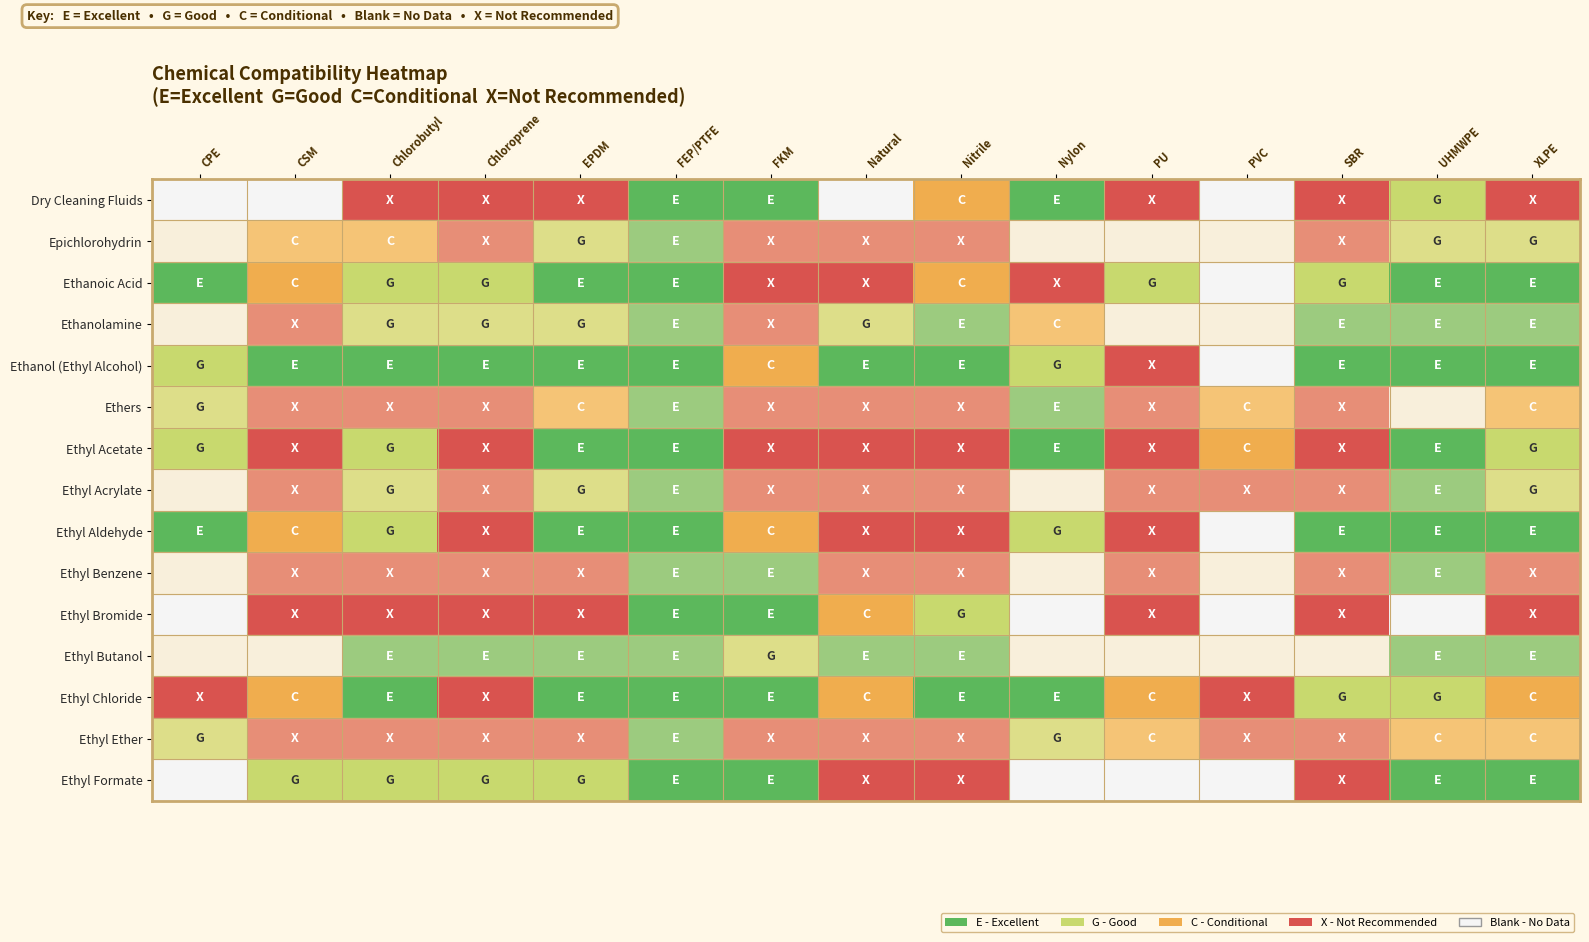

Reading left to right, extract all data points from this chart.

Dry Cleaning Fluids: CPE=0	CSM=0	Chlorobutyl=1	Chloroprene=1	EPDM=1	FEP/PTFE=4	FKM=4	Natural=0	Nitrile=2	Nylon=4	PU=1	PVC=0	SBR=1	UHMWPE=3	XLPE=1
Epichlorohydrin: CPE=0	CSM=2	Chlorobutyl=2	Chloroprene=1	EPDM=3	FEP/PTFE=4	FKM=1	Natural=1	Nitrile=1	Nylon=0	PU=0	PVC=0	SBR=1	UHMWPE=3	XLPE=3
Ethanoic Acid: CPE=4	CSM=2	Chlorobutyl=3	Chloroprene=3	EPDM=4	FEP/PTFE=4	FKM=1	Natural=1	Nitrile=2	Nylon=1	PU=3	PVC=0	SBR=3	UHMWPE=4	XLPE=4
Ethanolamine: CPE=0	CSM=1	Chlorobutyl=3	Chloroprene=3	EPDM=3	FEP/PTFE=4	FKM=1	Natural=3	Nitrile=4	Nylon=2	PU=0	PVC=0	SBR=4	UHMWPE=4	XLPE=4
Ethanol (Ethyl Alcohol): CPE=3	CSM=4	Chlorobutyl=4	Chloroprene=4	EPDM=4	FEP/PTFE=4	FKM=2	Natural=4	Nitrile=4	Nylon=3	PU=1	PVC=0	SBR=4	UHMWPE=4	XLPE=4
Ethers: CPE=3	CSM=1	Chlorobutyl=1	Chloroprene=1	EPDM=2	FEP/PTFE=4	FKM=1	Natural=1	Nitrile=1	Nylon=4	PU=1	PVC=2	SBR=1	UHMWPE=0	XLPE=2
Ethyl Acetate: CPE=3	CSM=1	Chlorobutyl=3	Chloroprene=1	EPDM=4	FEP/PTFE=4	FKM=1	Natural=1	Nitrile=1	Nylon=4	PU=1	PVC=2	SBR=1	UHMWPE=4	XLPE=3
Ethyl Acrylate: CPE=0	CSM=1	Chlorobutyl=3	Chloroprene=1	EPDM=3	FEP/PTFE=4	FKM=1	Natural=1	Nitrile=1	Nylon=0	PU=1	PVC=1	SBR=1	UHMWPE=4	XLPE=3
Ethyl Aldehyde: CPE=4	CSM=2	Chlorobutyl=3	Chloroprene=1	EPDM=4	FEP/PTFE=4	FKM=2	Natural=1	Nitrile=1	Nylon=3	PU=1	PVC=0	SBR=4	UHMWPE=4	XLPE=4
Ethyl Benzene: CPE=0	CSM=1	Chlorobutyl=1	Chloroprene=1	EPDM=1	FEP/PTFE=4	FKM=4	Natural=1	Nitrile=1	Nylon=0	PU=1	PVC=0	SBR=1	UHMWPE=4	XLPE=1
Ethyl Bromide: CPE=0	CSM=1	Chlorobutyl=1	Chloroprene=1	EPDM=1	FEP/PTFE=4	FKM=4	Natural=2	Nitrile=3	Nylon=0	PU=1	PVC=0	SBR=1	UHMWPE=0	XLPE=1
Ethyl Butanol: CPE=0	CSM=0	Chlorobutyl=4	Chloroprene=4	EPDM=4	FEP/PTFE=4	FKM=3	Natural=4	Nitrile=4	Nylon=0	PU=0	PVC=0	SBR=0	UHMWPE=4	XLPE=4
Ethyl Chloride: CPE=1	CSM=2	Chlorobutyl=4	Chloroprene=1	EPDM=4	FEP/PTFE=4	FKM=4	Natural=2	Nitrile=4	Nylon=4	PU=2	PVC=1	SBR=3	UHMWPE=3	XLPE=2
Ethyl Ether: CPE=3	CSM=1	Chlorobutyl=1	Chloroprene=1	EPDM=1	FEP/PTFE=4	FKM=1	Natural=1	Nitrile=1	Nylon=3	PU=2	PVC=1	SBR=1	UHMWPE=2	XLPE=2
Ethyl Formate: CPE=0	CSM=3	Chlorobutyl=3	Chloroprene=3	EPDM=3	FEP/PTFE=4	FKM=4	Natural=1	Nitrile=1	Nylon=0	PU=0	PVC=0	SBR=1	UHMWPE=4	XLPE=4